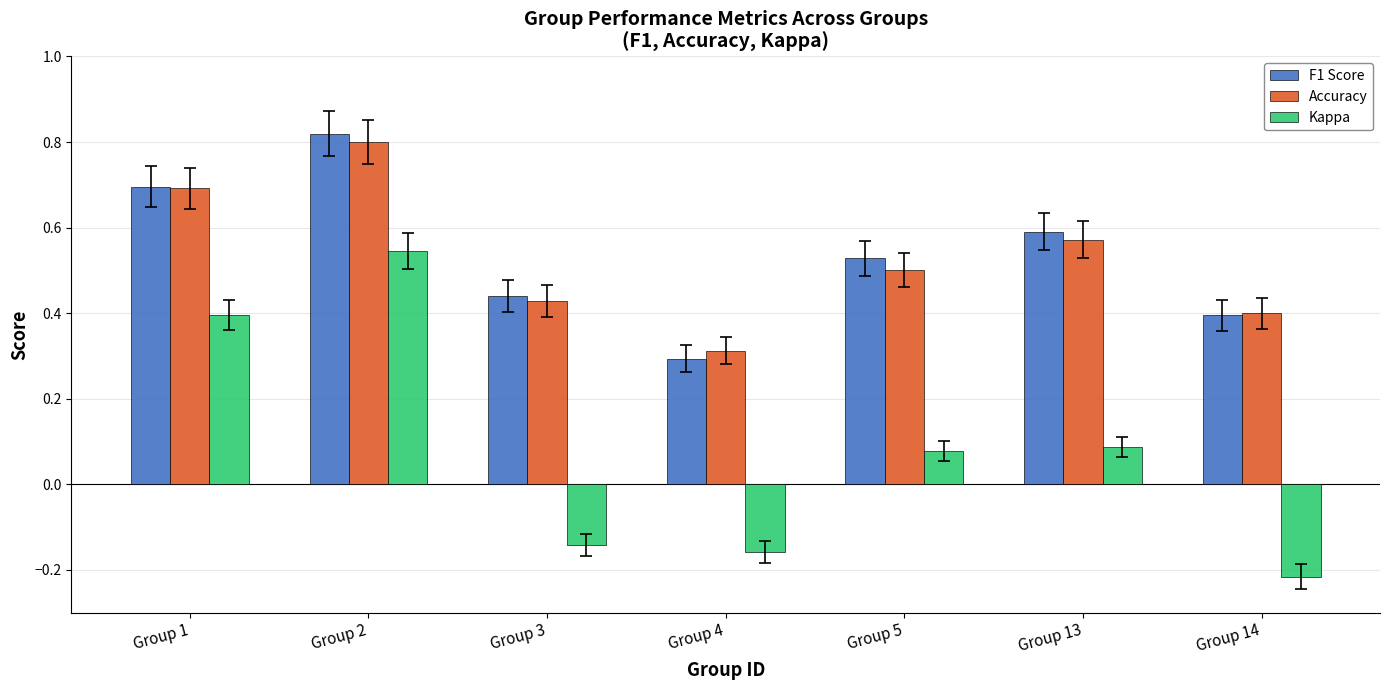

Count the number of data series in this chart.

3